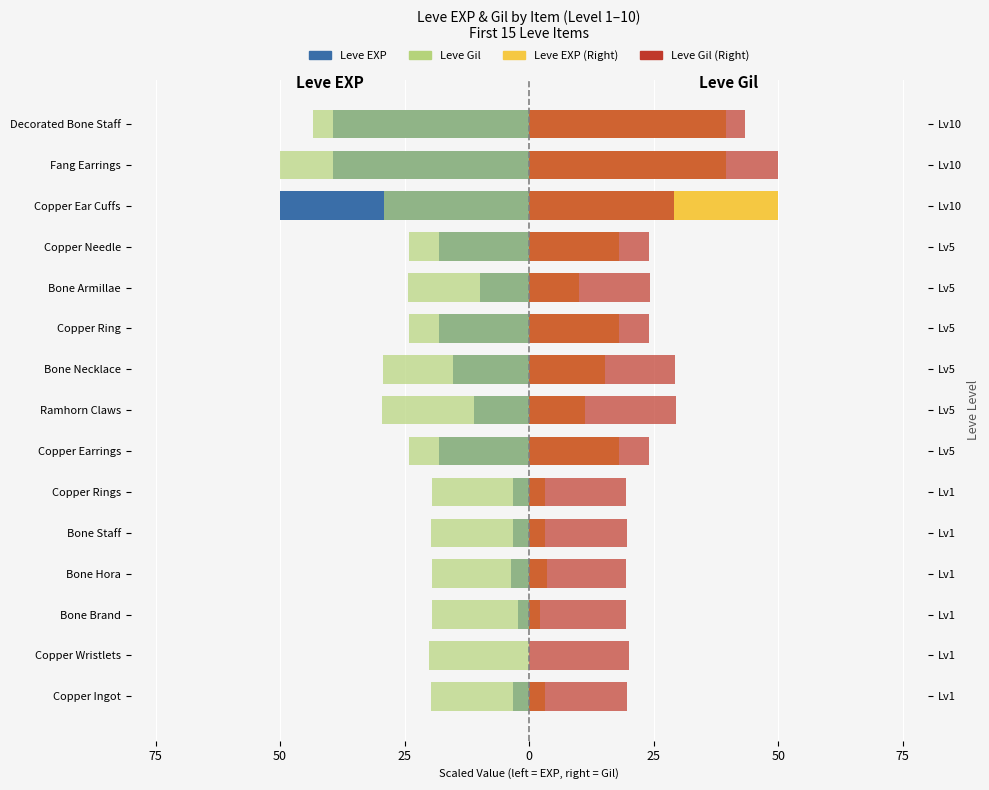

True or false: Leve EXP (Right) has a value of 0.9 at Copper Rings.

False